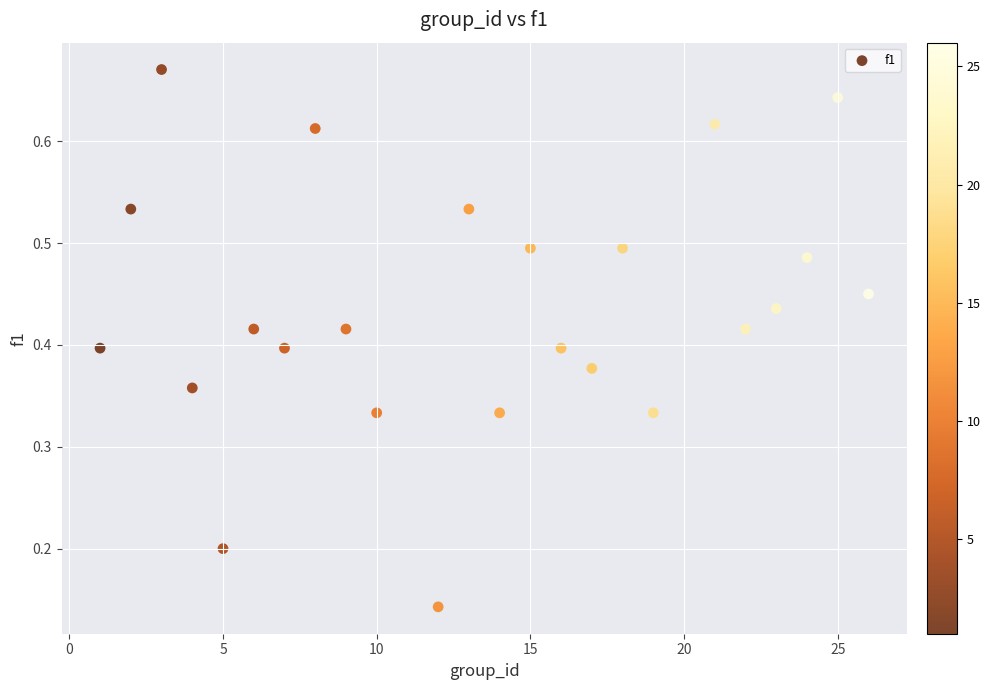

What is the range of X values (max minus min)?

25.0